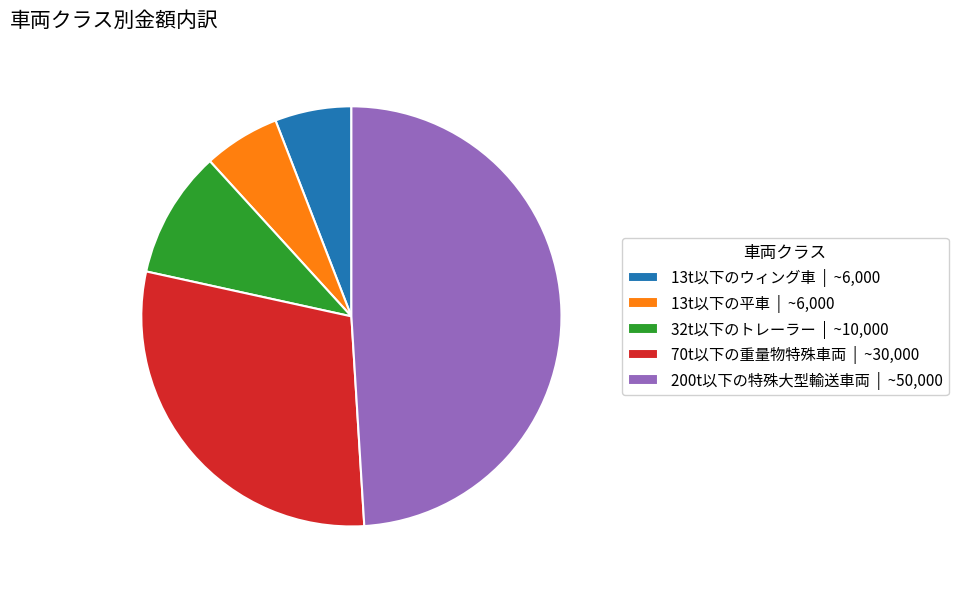

Is 13t以下のウィング車 | ~6,000 the majority of the pie?

No